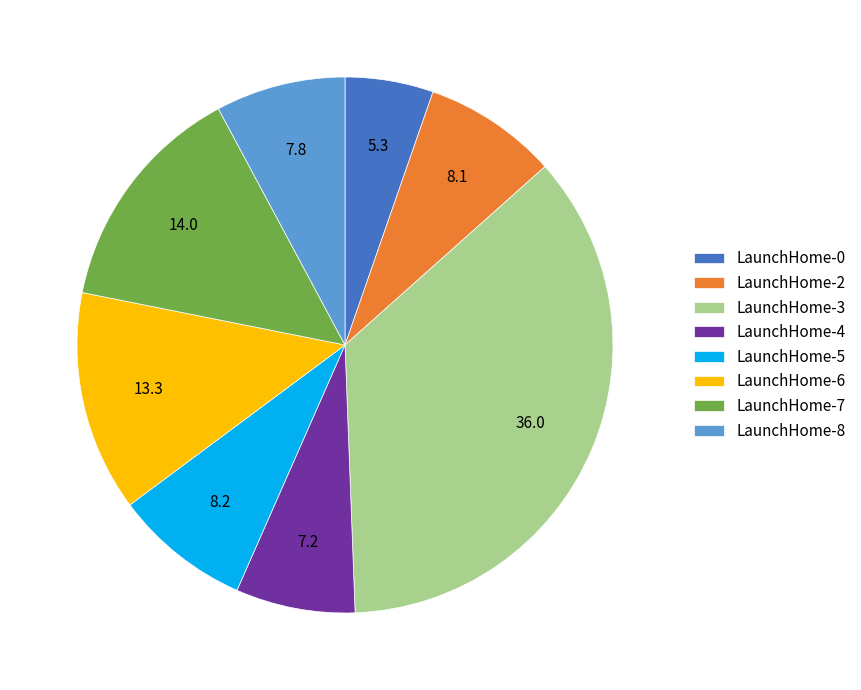

True or false: LaunchHome-4 accounts for 2% of the total.

False